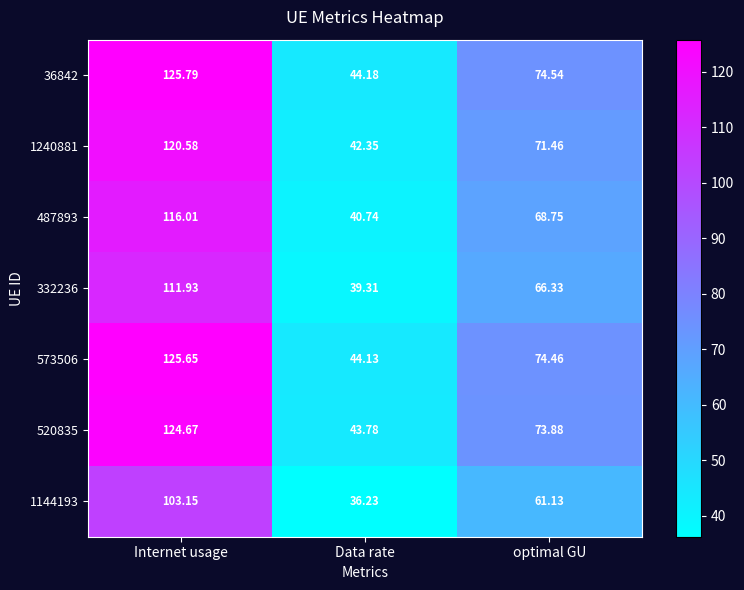

What is the spread (max minus min) of values at Internet usage?

22.6